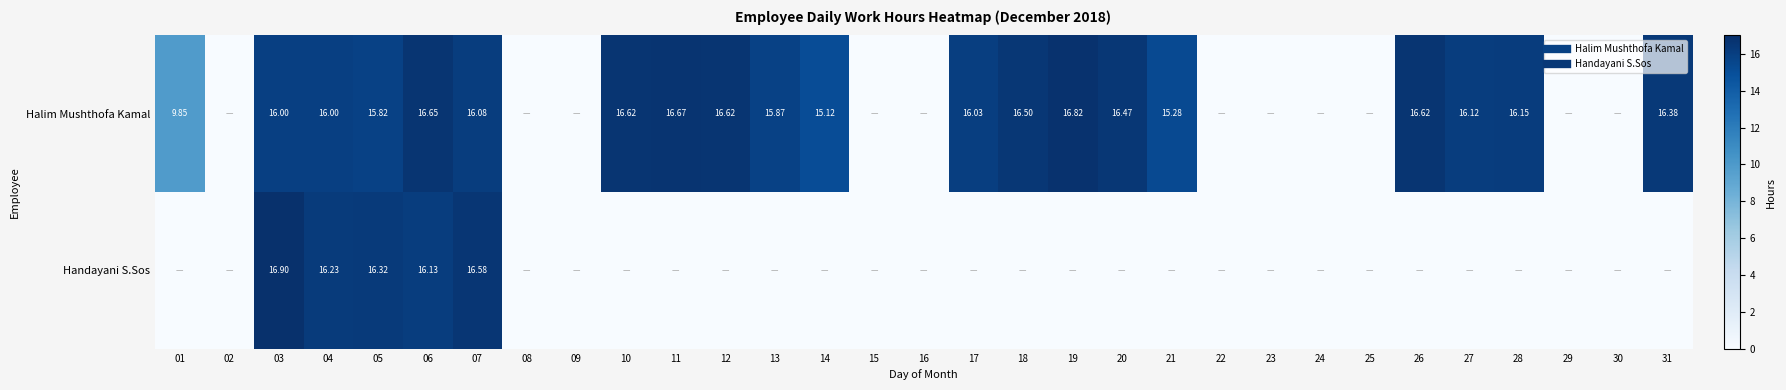

Between 25 and 18, which is larger?

18